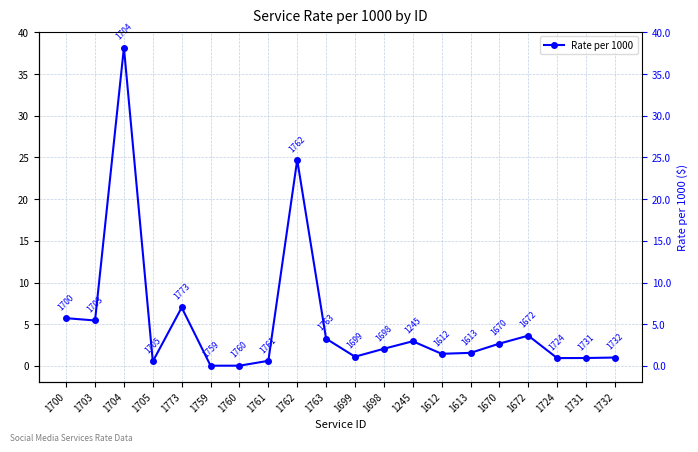

Rank the categories by value from highest to lowest.

1704, 1762, 1773, 1700, 1703, 1672, 1763, 1245, 1670, 1698, 1613, 1612, 1699, 1732, 1731, 1724, 1761, 1705, 1759, 1760